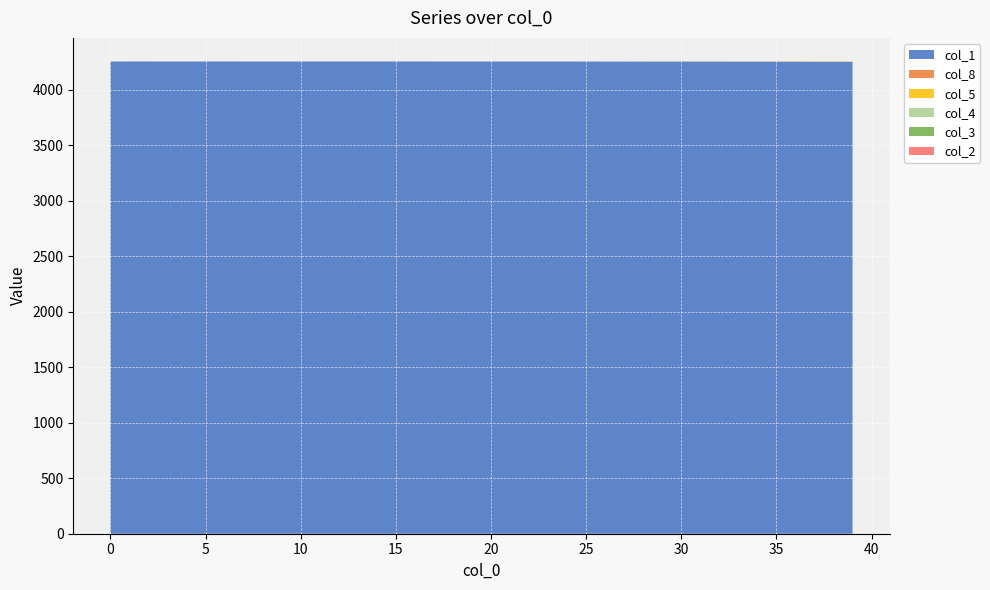

Reading left to right, transcribe all the data shown in this chart.

col_1: 4256.0	4256.0	4256.0	4256.0	4256.0	4255.9	4255.9	4255.9	4255.9	4255.9	4255.9	4255.9	4255.9	4255.9	4255.8	4255.8	4255.8	4255.8	4255.7	4255.7	4255.6	4255.6	4255.5	4255.5	4255.4	4255.3	4255.2	4255.1	4255.0	4254.8	4254.7	4254.5	4254.3	4254.1	4253.8	4253.5	4253.1	4252.7	4252.3	4251.8
col_8: 0.0	0.0	0.0	0.0	0.0	0.0	0.0	0.0	0.0	0.0	0.0	0.0	0.0	0.0	0.0	0.1	0.1	0.1	0.1	0.1	0.1	0.1	0.1	0.1	0.2	0.2	0.2	0.2	0.3	0.3	0.4	0.4	0.5	0.5	0.6	0.7	0.8	0.9	1.0	1.2
col_5: 0.0	0.0	0.0	0.0	0.0	0.0	0.0	0.0	0.0	0.0	0.0	0.0	0.0	0.0	0.0	0.0	0.1	0.1	0.1	0.1	0.1	0.1	0.1	0.1	0.1	0.2	0.2	0.2	0.2	0.3	0.3	0.3	0.4	0.5	0.5	0.6	0.7	0.8	0.8	1.0
col_4: 0.0	0.0	0.0	0.0	0.0	0.0	0.0	0.0	0.0	0.0	0.0	0.0	0.0	0.0	0.0	0.0	0.0	0.0	0.0	0.0	0.0	0.0	0.0	0.0	0.0	0.0	0.0	0.0	0.0	0.0	0.1	0.1	0.1	0.1	0.1	0.1	0.1	0.1	0.1	0.1
col_3: 0.0	0.0	0.0	0.0	0.0	0.0	0.0	0.0	0.0	0.0	0.0	0.0	0.1	0.1	0.1	0.1	0.1	0.1	0.1	0.1	0.1	0.1	0.2	0.2	0.2	0.2	0.3	0.3	0.3	0.4	0.5	0.5	0.6	0.7	0.8	0.9	1.0	1.1	1.3	1.4
col_2: 0.0	0.0	0.0	0.0	0.0	0.0	0.0	0.0	0.0	0.0	0.0	0.0	0.0	0.0	0.0	0.0	0.0	0.0	0.0	0.0	0.0	0.0	0.0	0.0	0.1	0.1	0.1	0.1	0.1	0.1	0.1	0.1	0.1	0.1	0.2	0.2	0.2	0.2	0.3	0.3